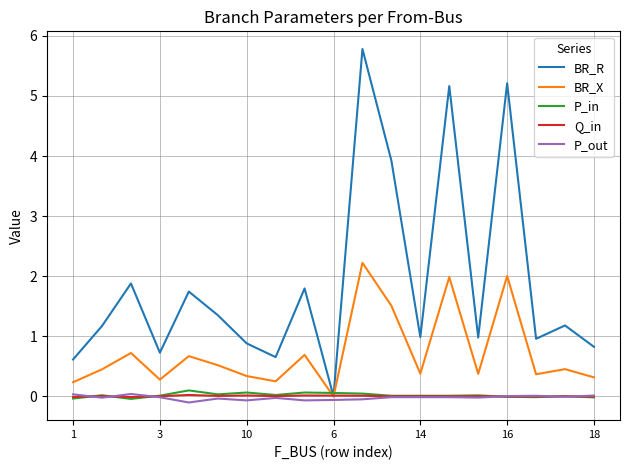

Does the chart have visible grid lines?

Yes